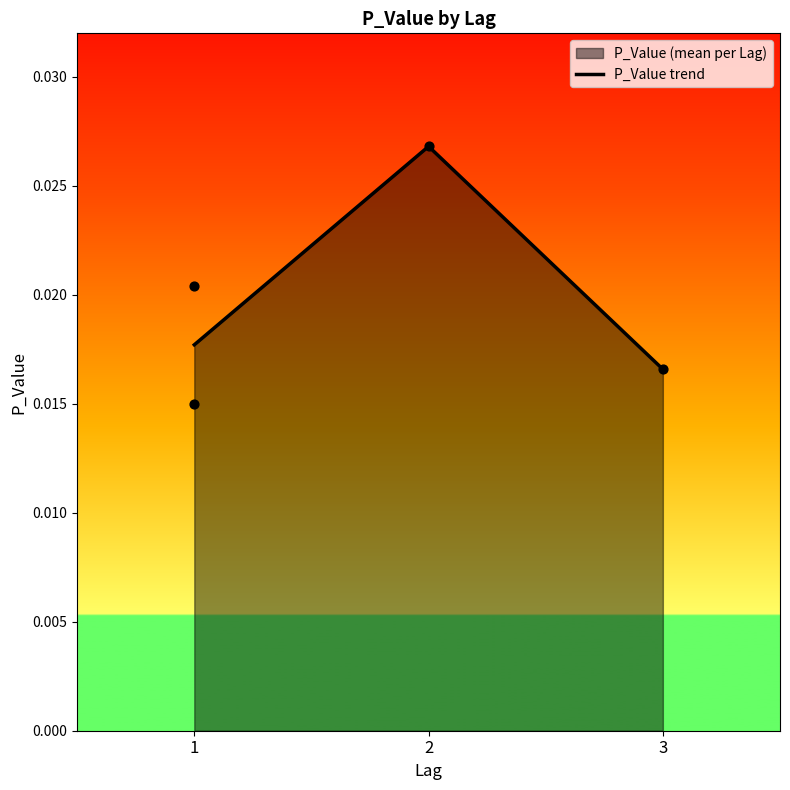

Between 1 and 3, which is larger?

1